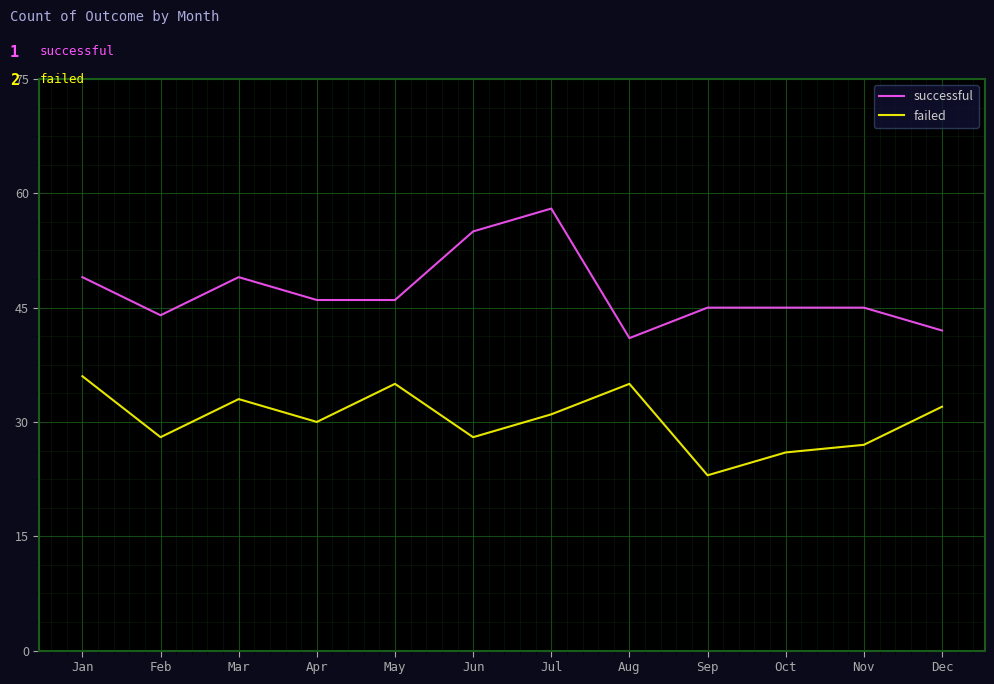

True or false: successful and failed intersect in this chart.

False